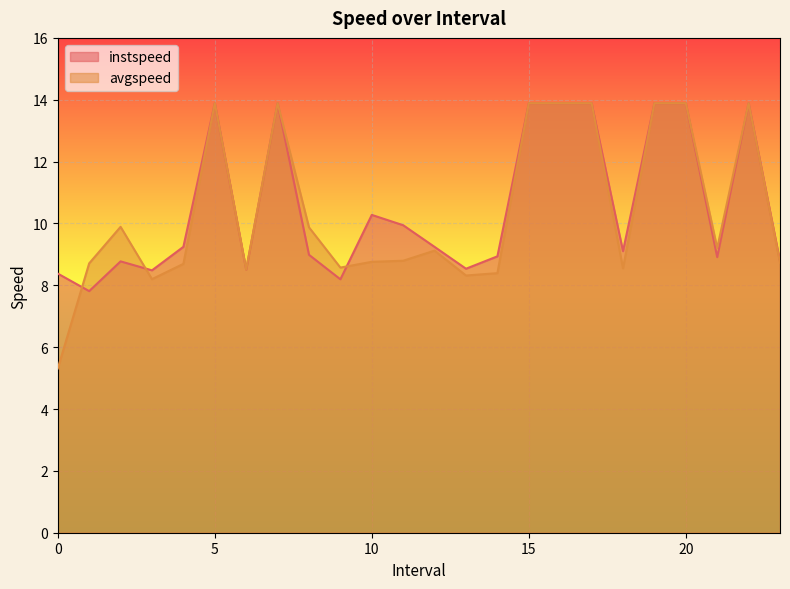

Where is avgspeed nearest to the value 9?

12.0